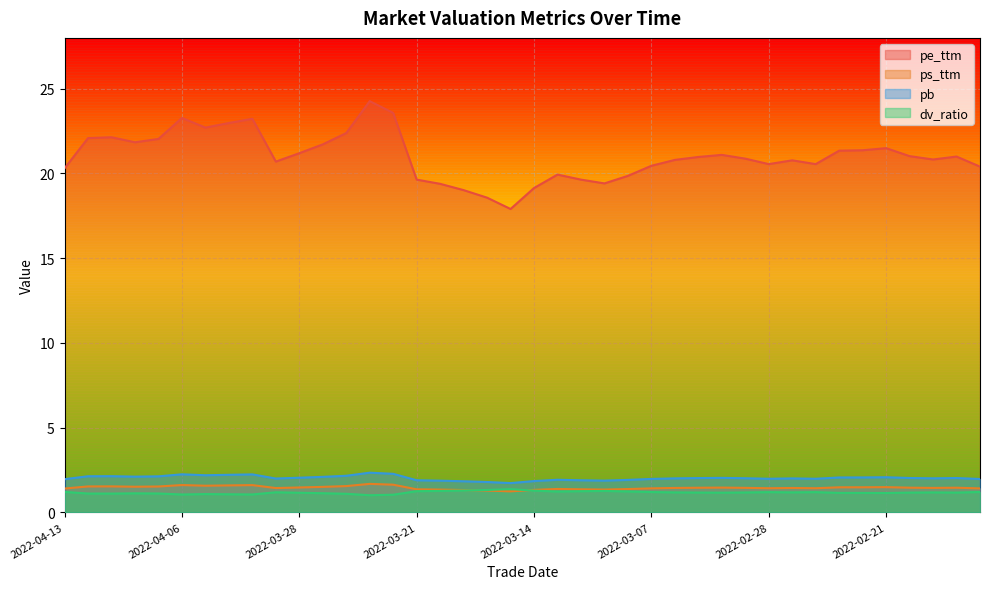

What are all the series names shown in the legend?

pe_ttm, ps_ttm, pb, dv_ratio